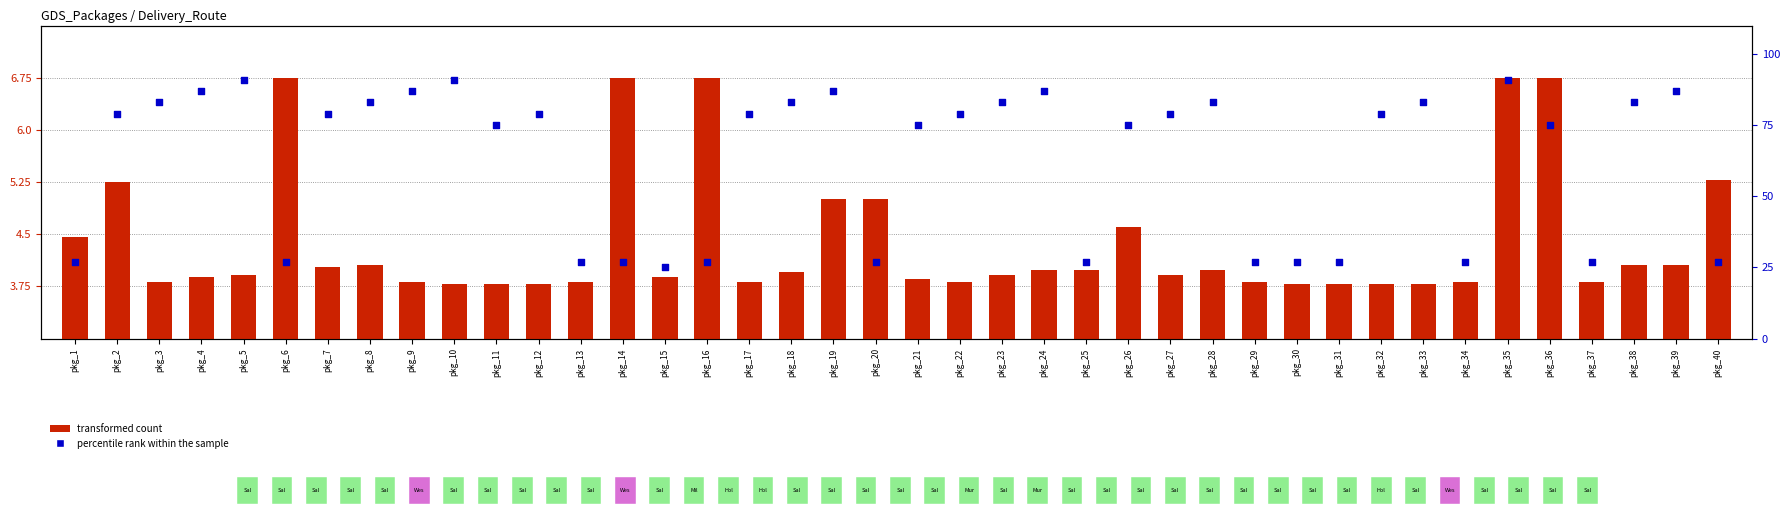

Which series contains the lowest Y value?

transformed count